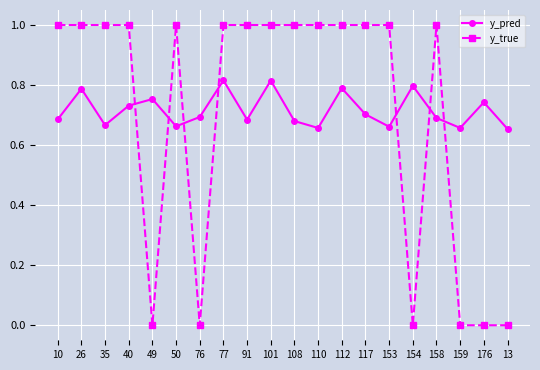

What is the maximum value for y_true?

1.0